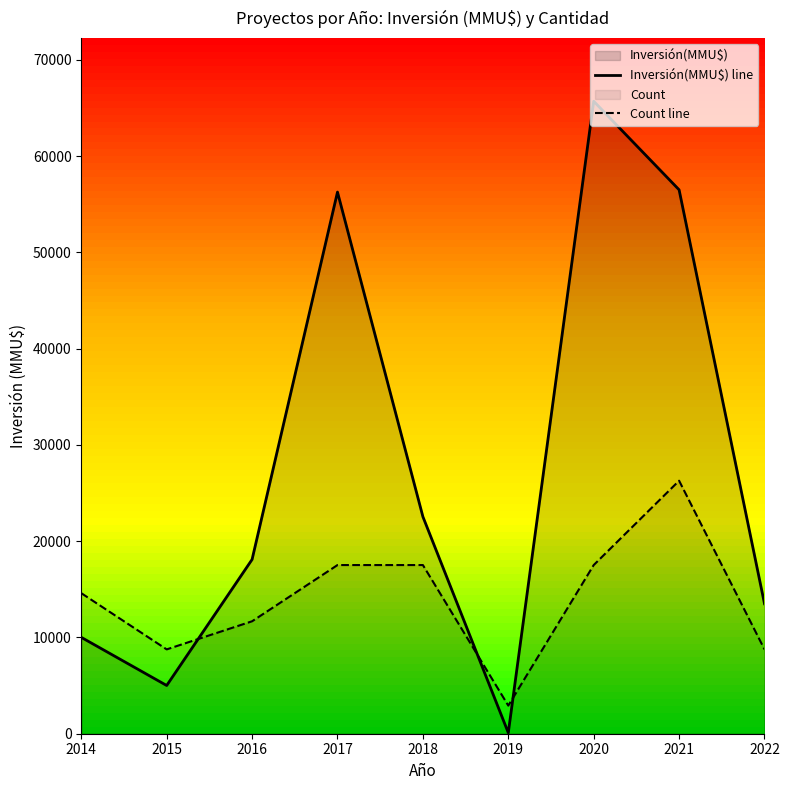

Reading left to right, list all the values displayed in this chart.

Inversión(MMU$) line: 10010	5010	18100	56264	22547	100	65700	56500	13500
Count line: 14600	8760	11680	17520	17520	2920	17520	26280	8760